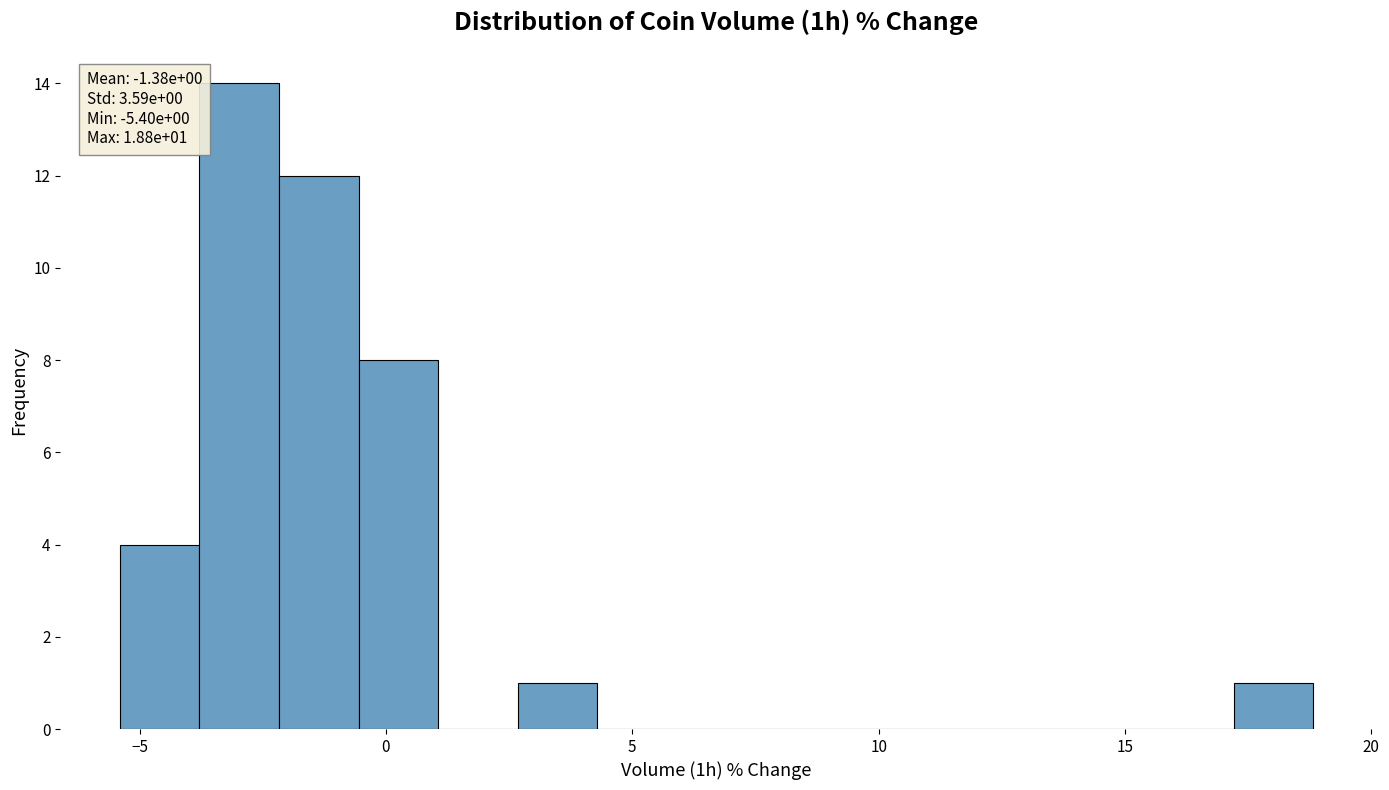

Around what value on the x-axis is the tallest bar? Give the approximate position of its centre, as read against the axis.

-3.0